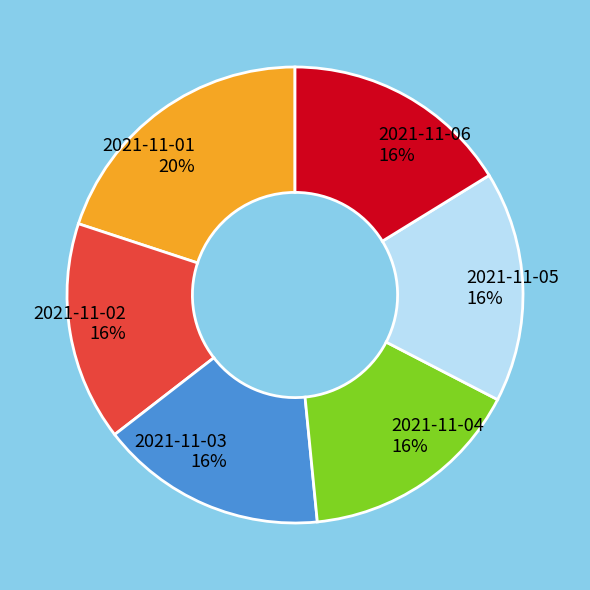

Count the number of slices in the pie.

6